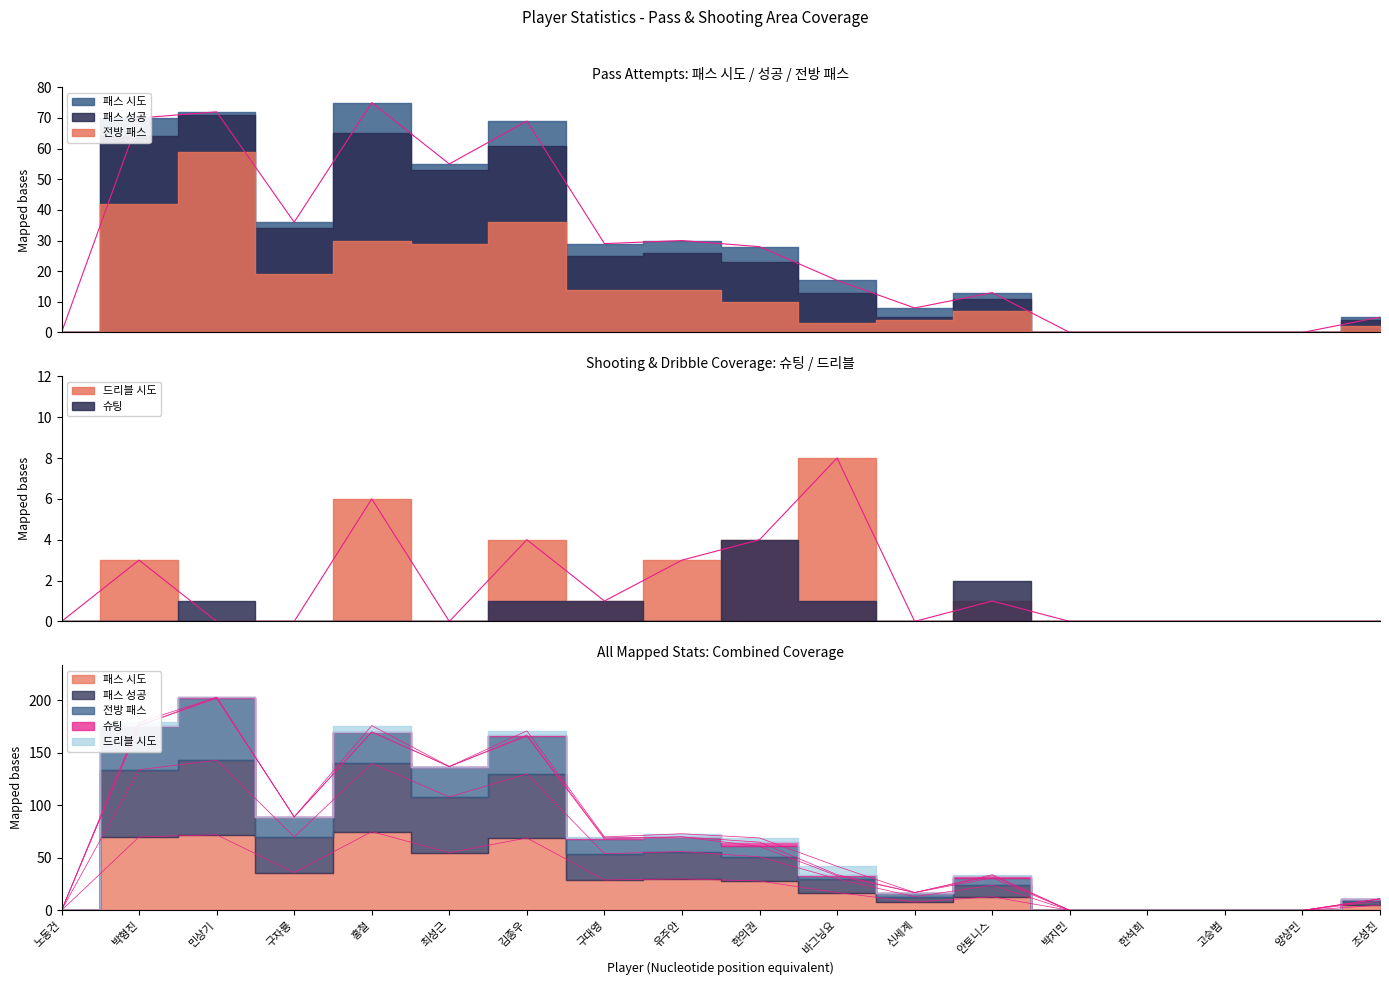

Is the value of 드리블 시도 at 박형진 greater than the value of 패스 시도 at 구자룡?

No